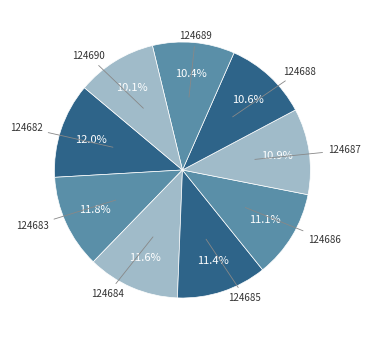

To the nearest percent, what is the difference between the largest and smallest slice percentages?

2%